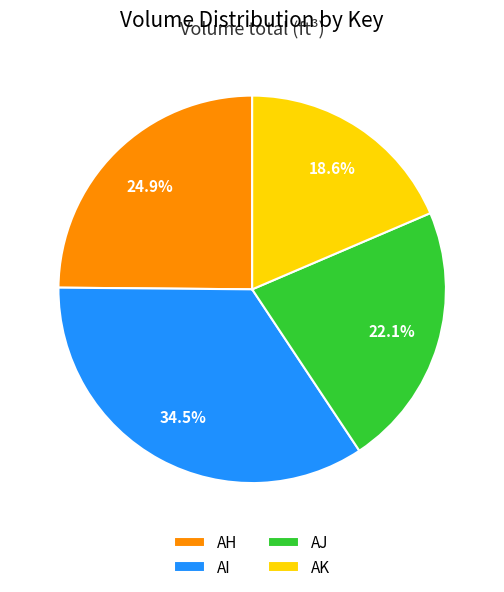

How many slices are in this pie chart?

4